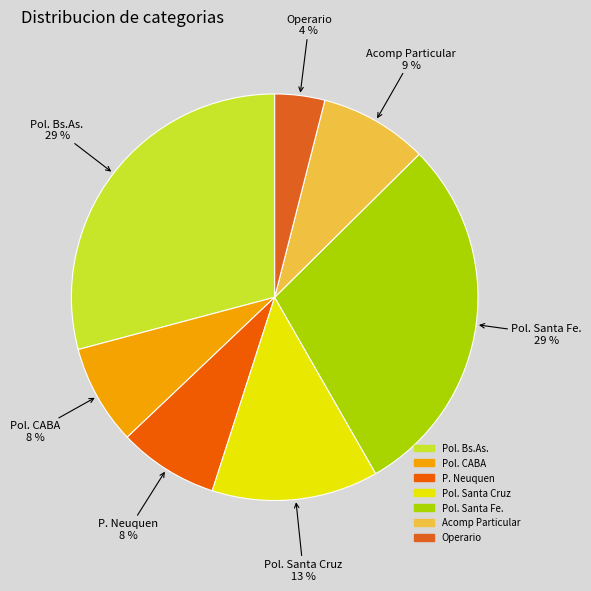

How many segments does this pie chart have?

7